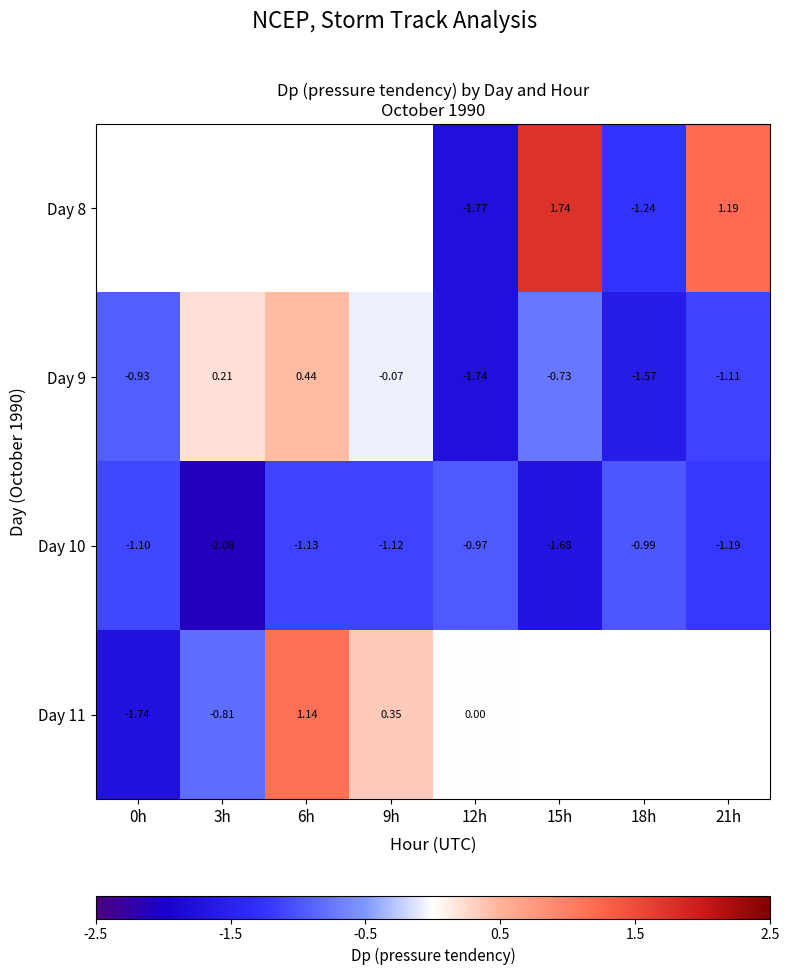

Rank the series by their maximum value, from highest to lowest.

Day 8, Day 11, Day 9, Day 10